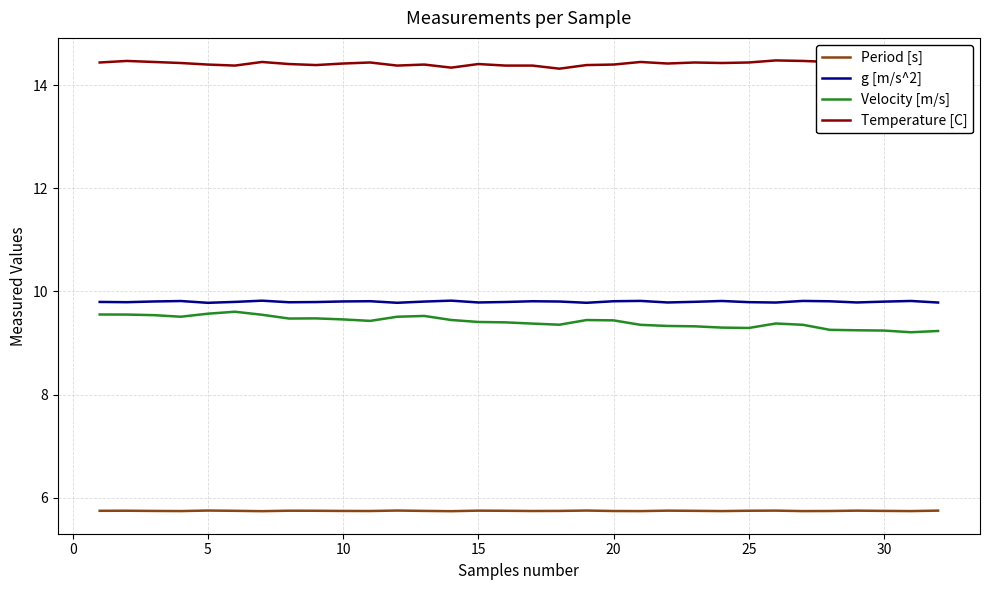

True or false: Velocity [m/s] and Period [s] intersect in this chart.

False